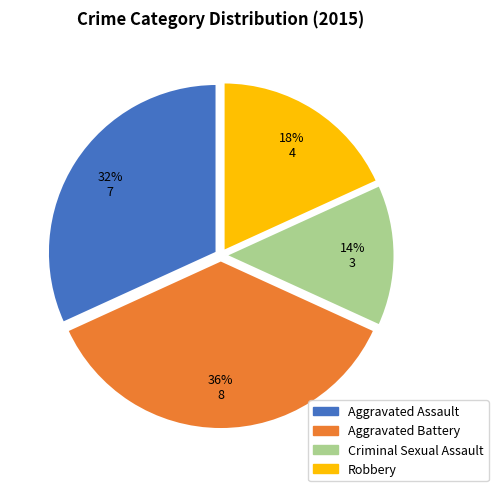

Between Criminal Sexual Assault and Aggravated Battery, which is larger?

Aggravated Battery